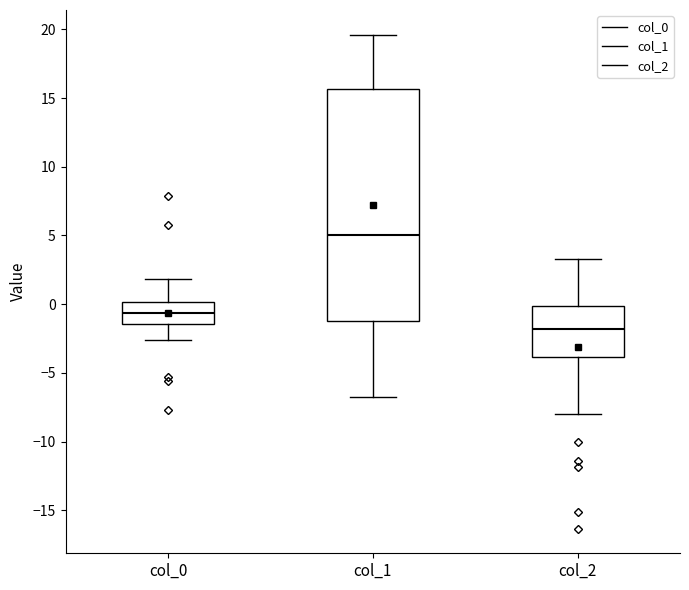

Reading left to right, read every box against the y-axis: the position of its median line, the range the box covers, and the ends of its whiskers. The values are not printed on the chart, so give them approximately, as read against the axis.

col_0: median -0.5, box -1.5 to 0.0, whiskers -2.5 to 2.0
col_1: median 5.0, box -1.0 to 15.5, whiskers -7.0 to 19.5
col_2: median -2.0, box -4.0 to 0.0, whiskers -8.0 to 3.5